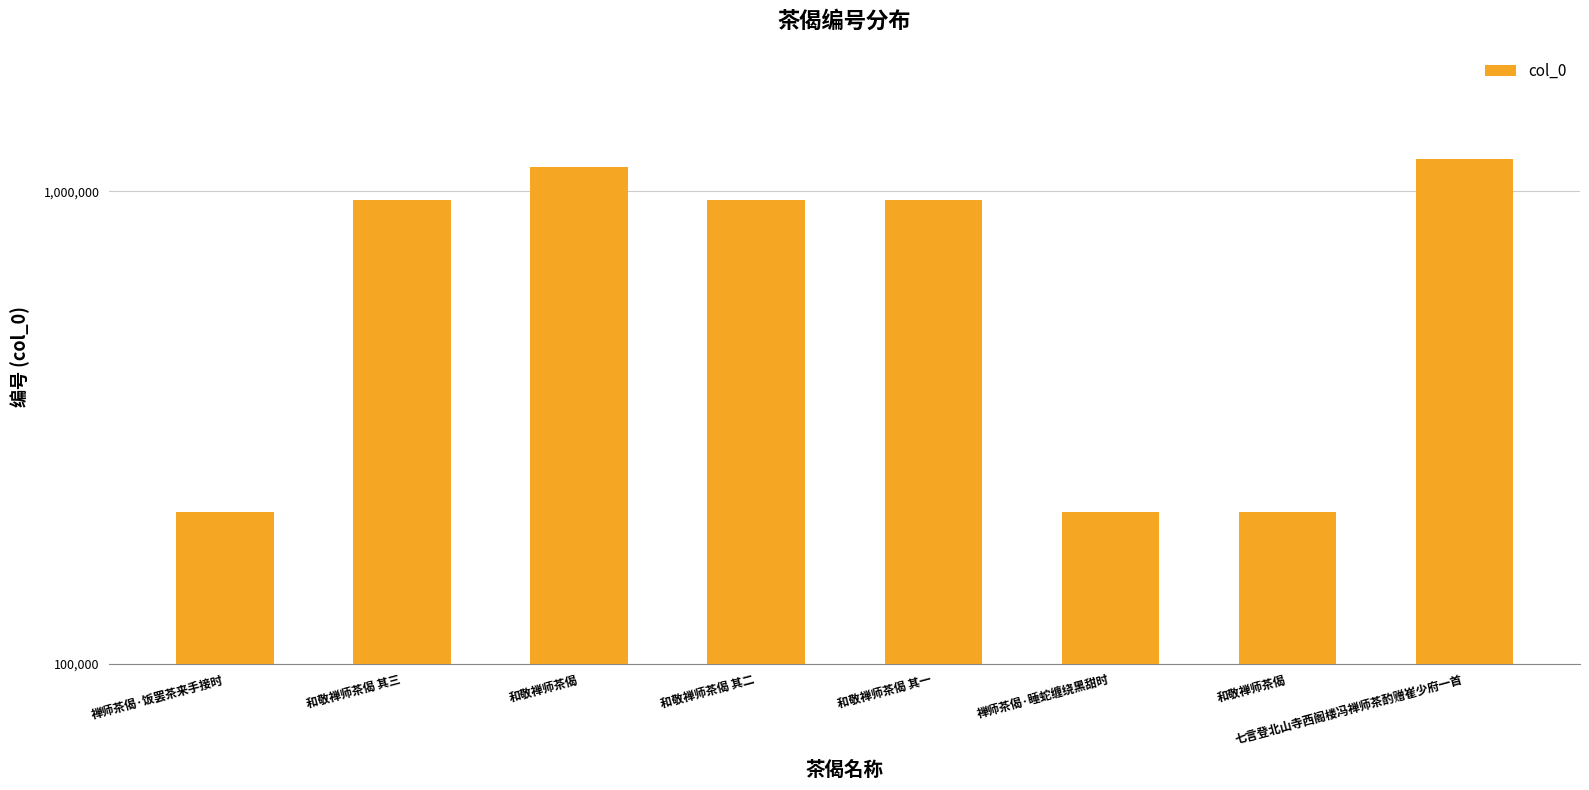

Which category has the highest value across all series?

七言登北山寺西阁楼冯禅师茶酌赠崔少府一首